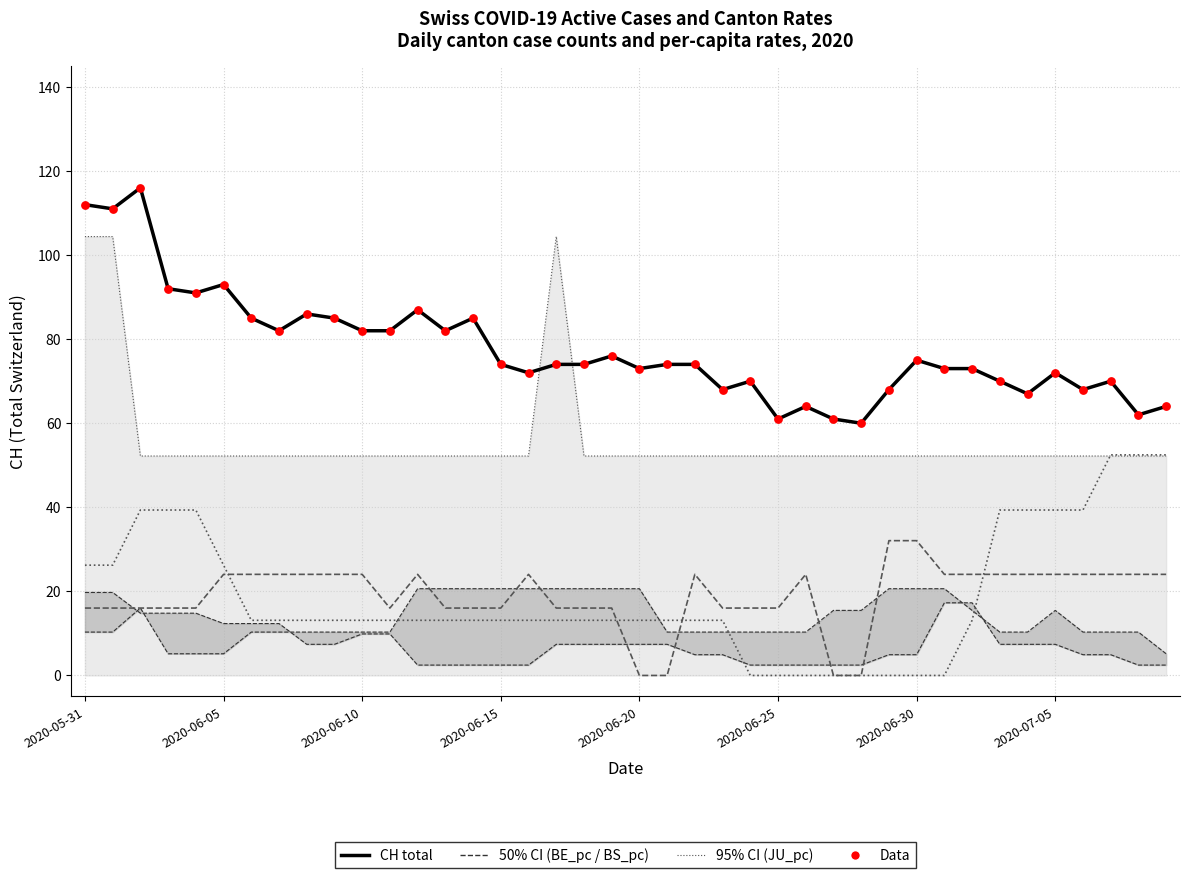

Which series has the largest Y range (max minus min)?

CH